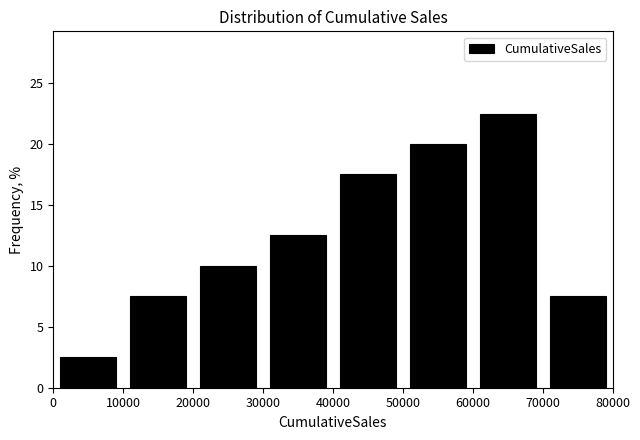

Reading left to right, transcribe this chart: for each bar, give the range it covers on the x-axis and its height. The values are not printed on the chart, so give them approximately, as read against the axis.

0 to 10000: 2.5
10000 to 20000: 7.5
20000 to 30000: 10.0
30000 to 40000: 12.5
40000 to 50000: 17.5
50000 to 60000: 20.0
60000 to 70000: 22.5
70000 to 80000: 7.5